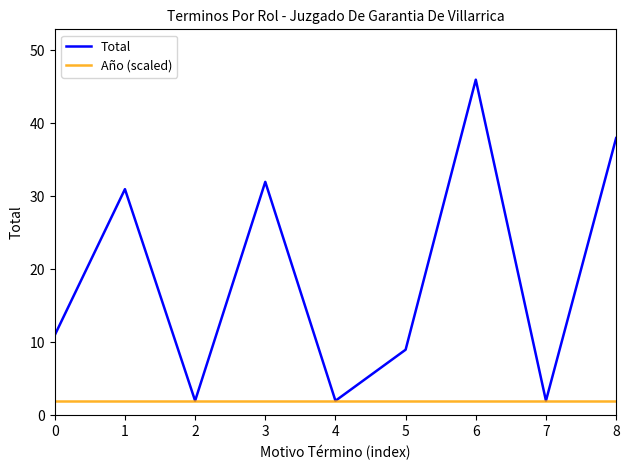

Rank the series by their maximum value, from highest to lowest.

Total, Año (scaled)